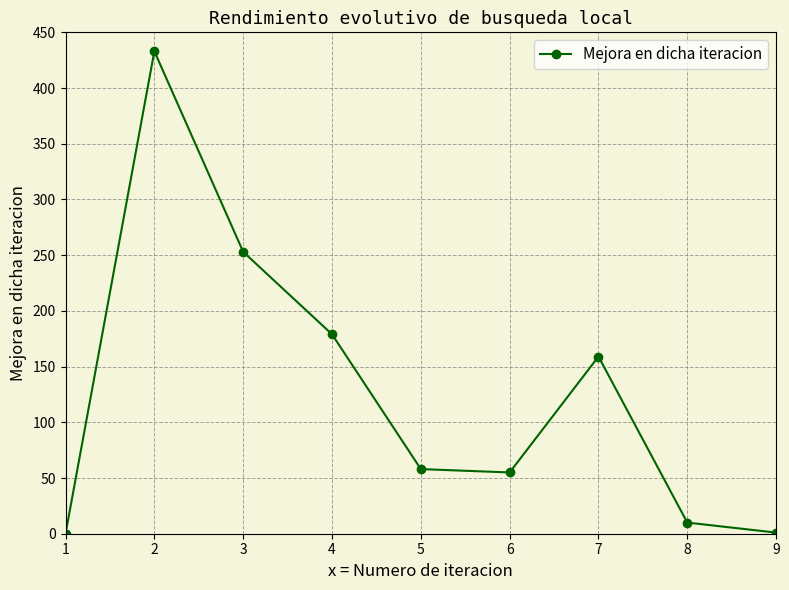

What is the change in value from 6 to 7?

+104